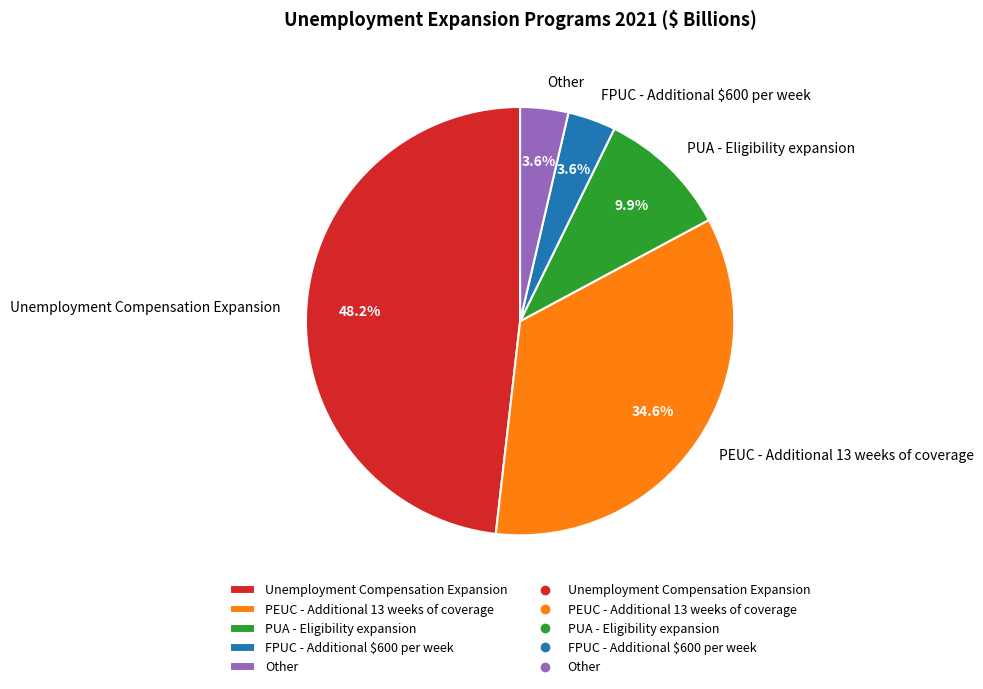

Is it true that Unemployment Compensation Expansion is 48% of the pie?

True